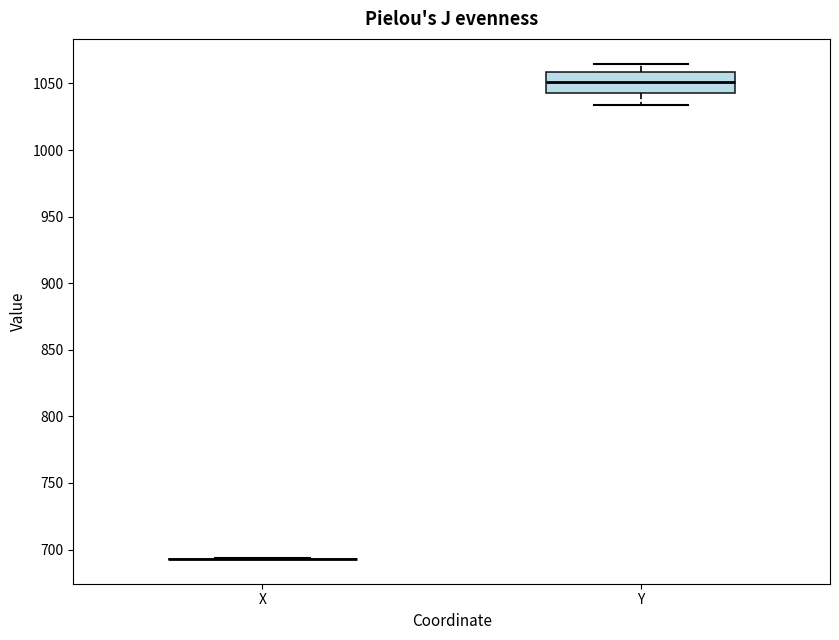

Where does the upper whisker of the box for Y end on the y-axis? The values are not printed on the chart, so give them approximately, as read against the axis.

1065